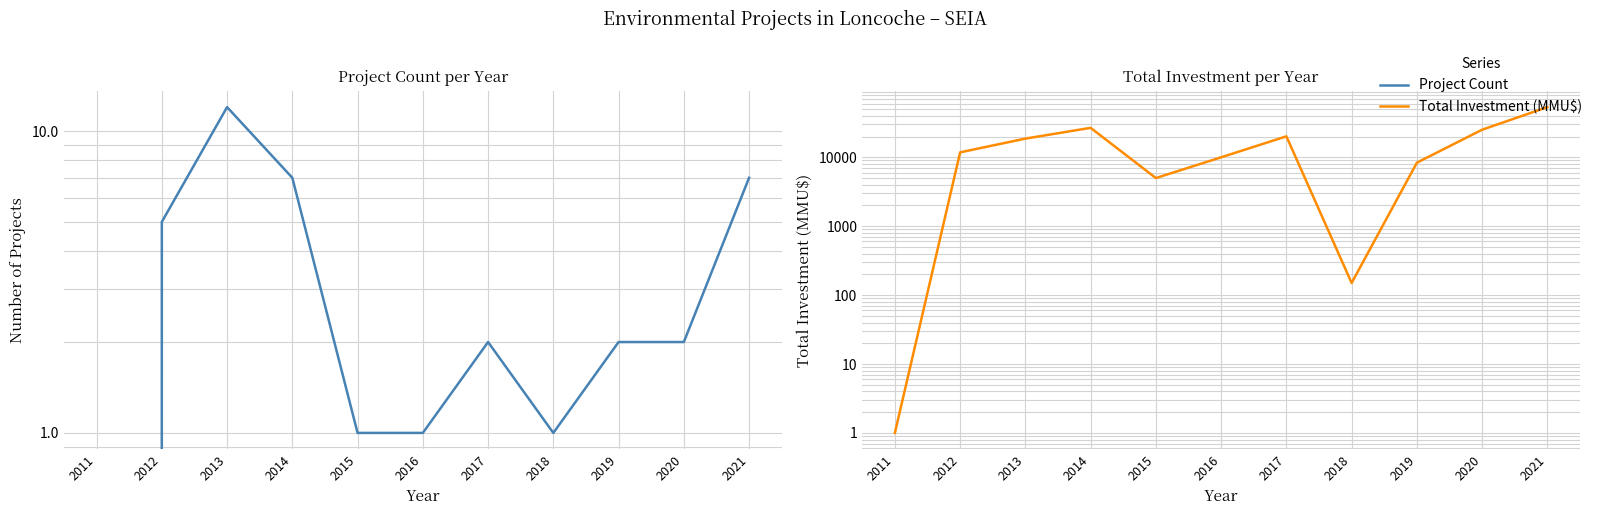

Reading right to left, list all the values displayed in this chart.

Project Count: 7	2	2	1	2	1	1	7	12	5	0
Total Investment (MMU$): 53500	25150	8350	150	20150	10000	5000	26770	18680	11800	1